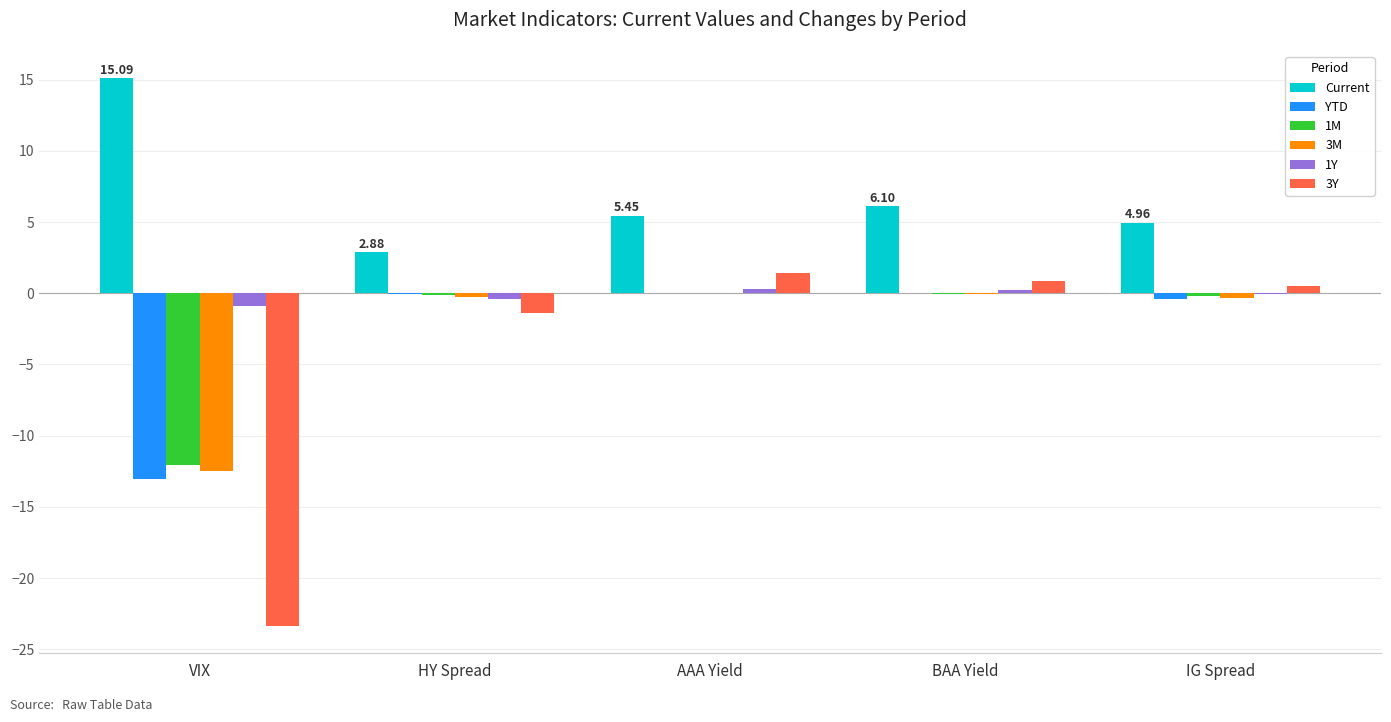

What is the total value across all series at VIX?

-46.8